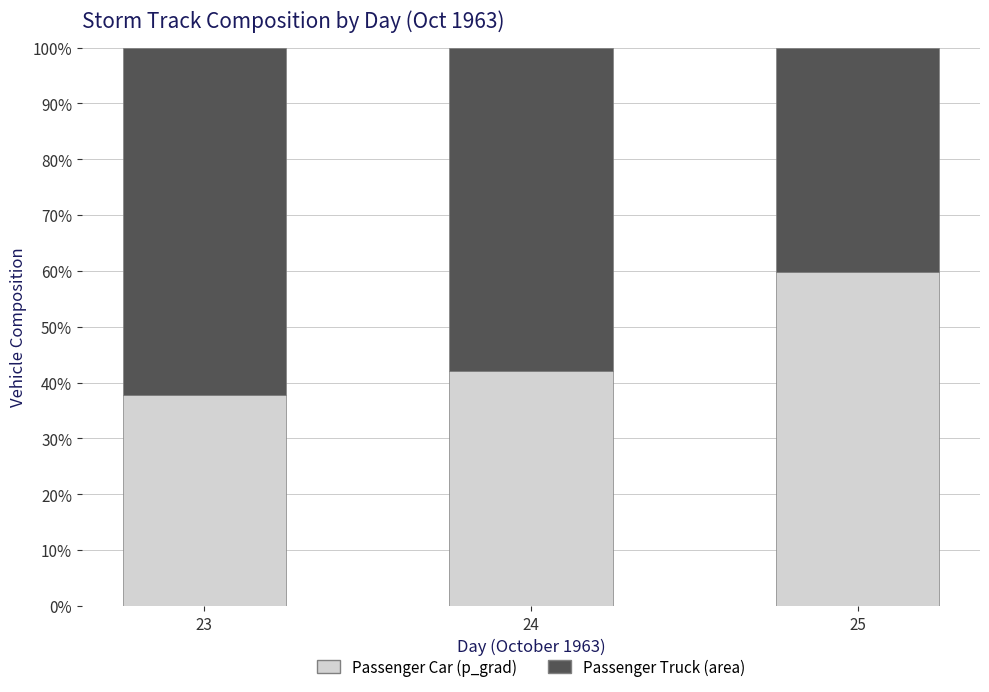

Is it true that Passenger Car (p_grad) equals 82.4 at 25?

False